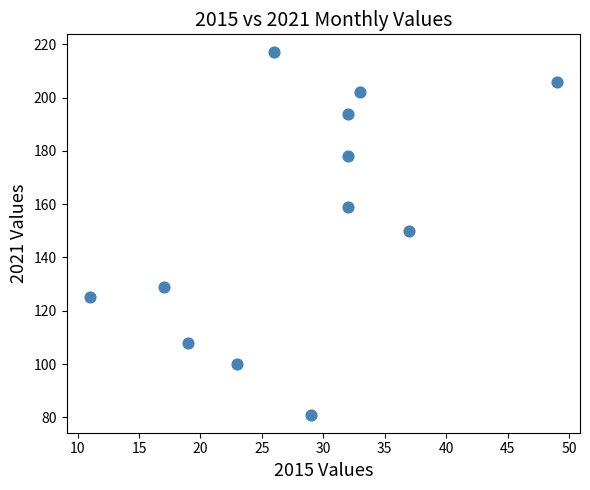

What is the range of Y values (max minus min)?

136